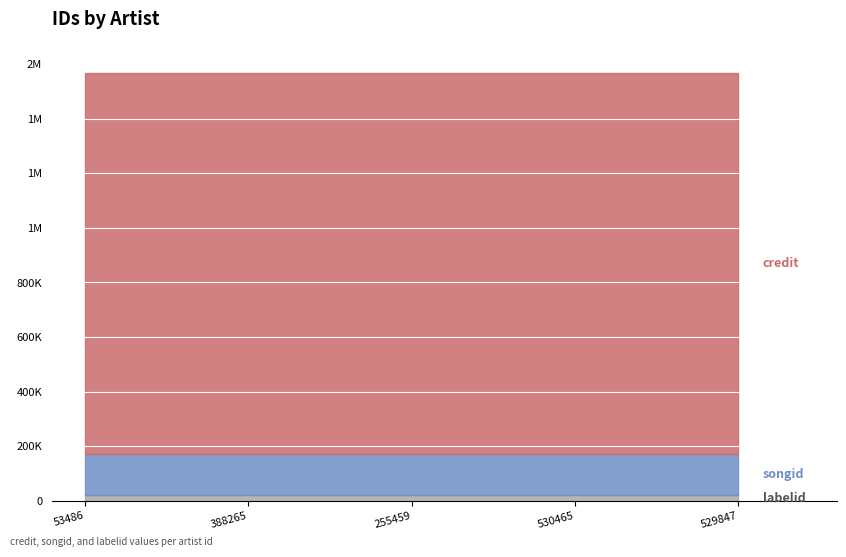

At how many categories does at least one series exceed 73916?

5